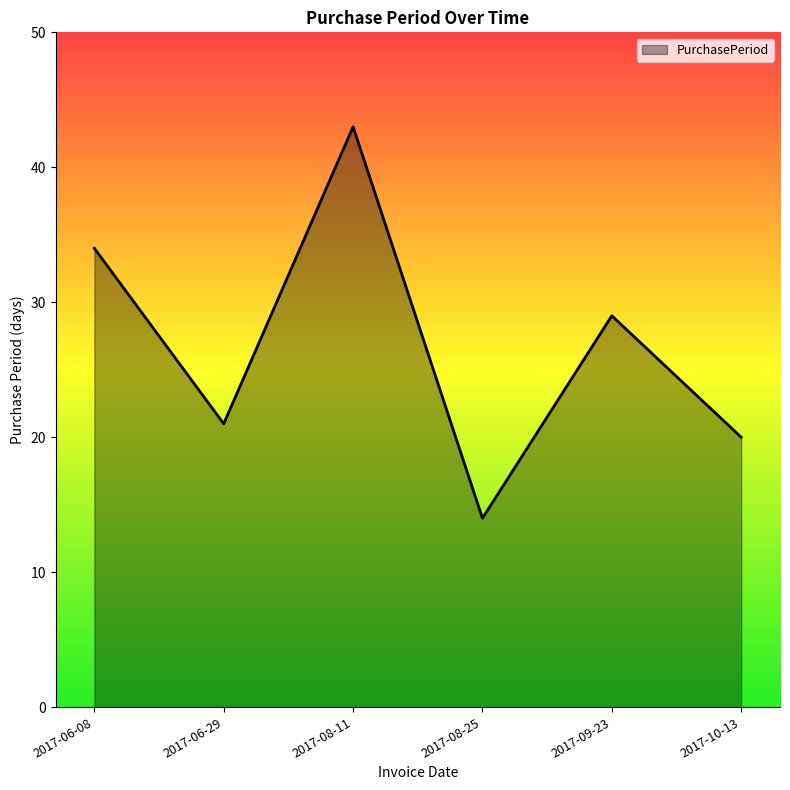

Count the number of categories in the chart.

6